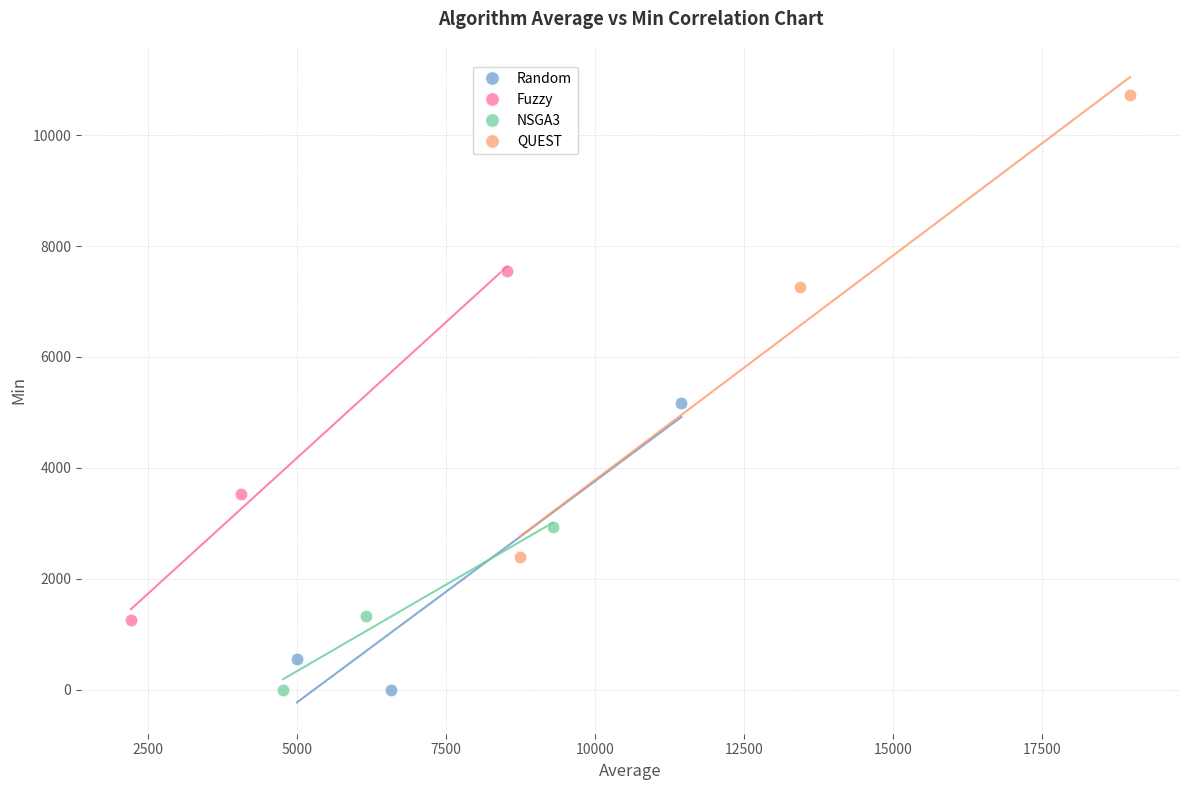

Which series reaches the maximum Y coordinate?

QUEST